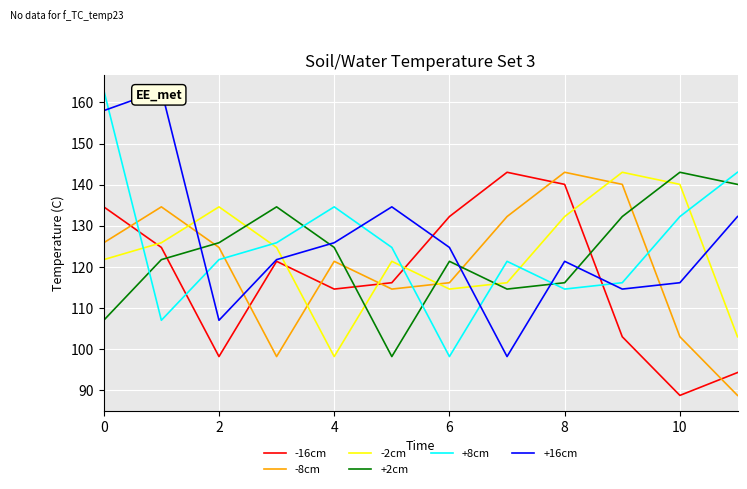

At how many categories does at least one series exceed 138?

7